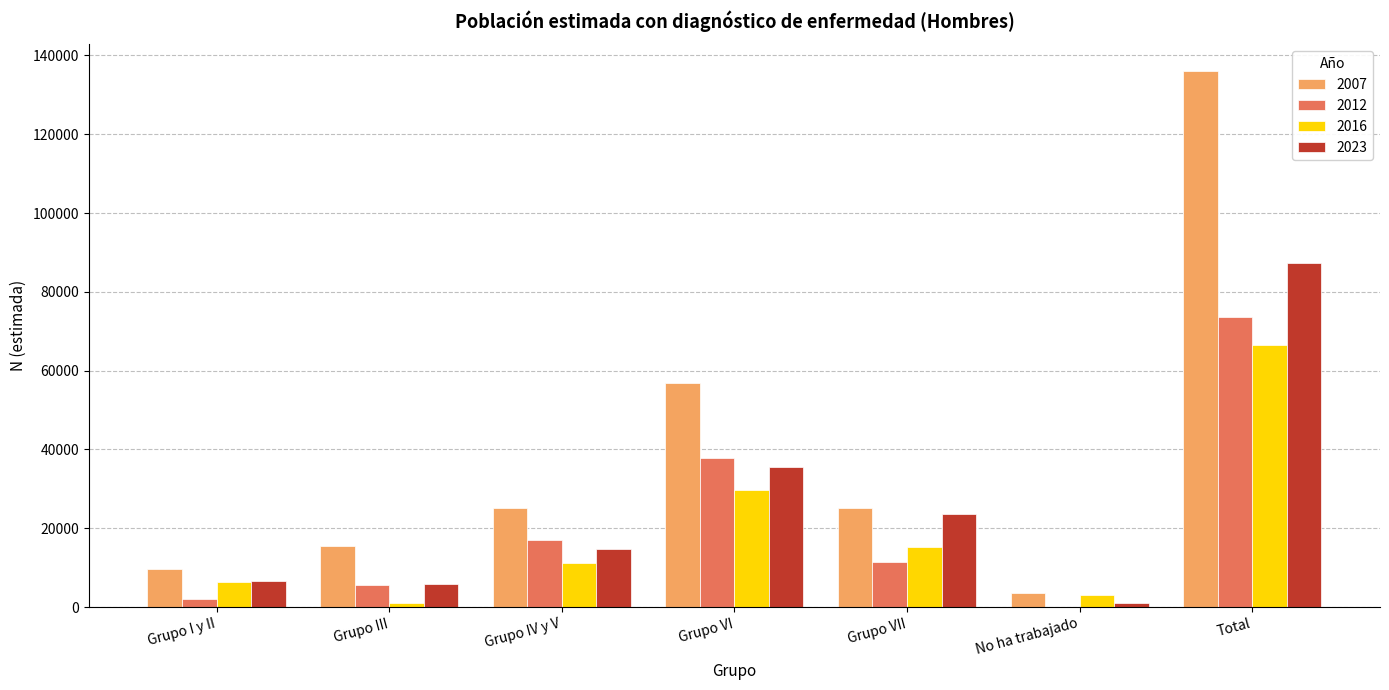

What are all the series names shown in the legend?

2007, 2012, 2016, 2023